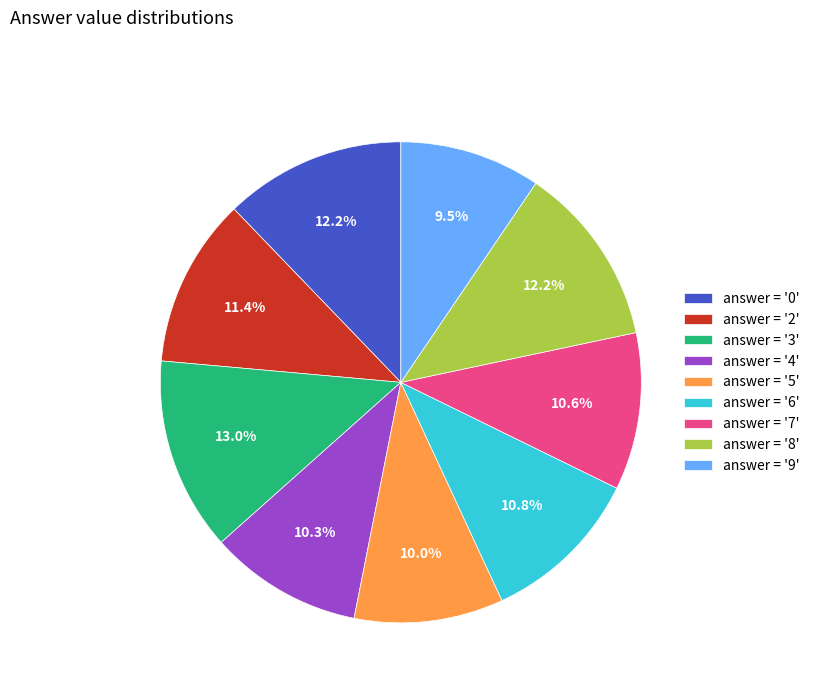

Which has a higher value, answer = '6' or answer = '0'?

answer = '0'